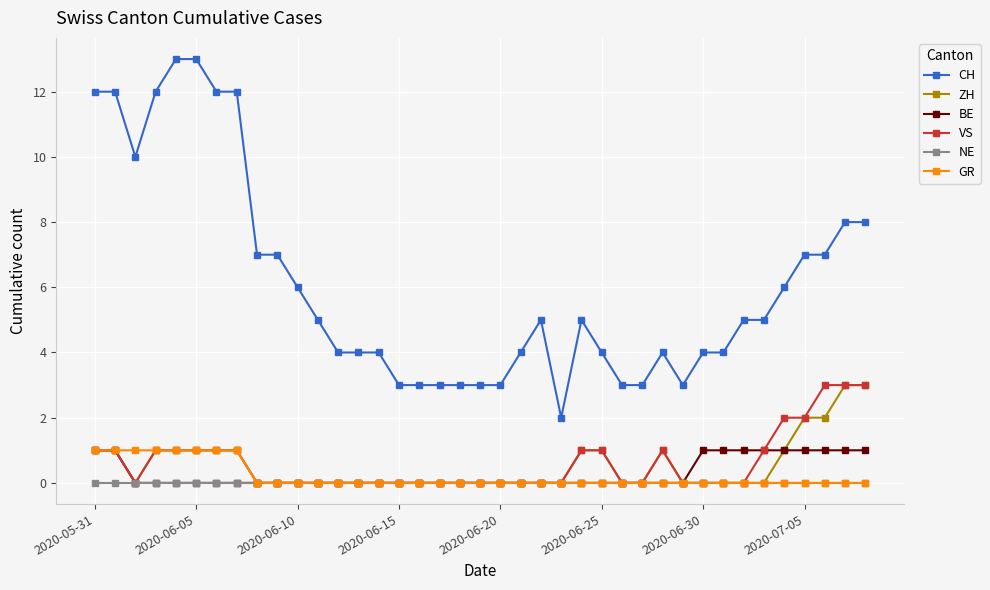

Which series has the widest spread of values?

CH